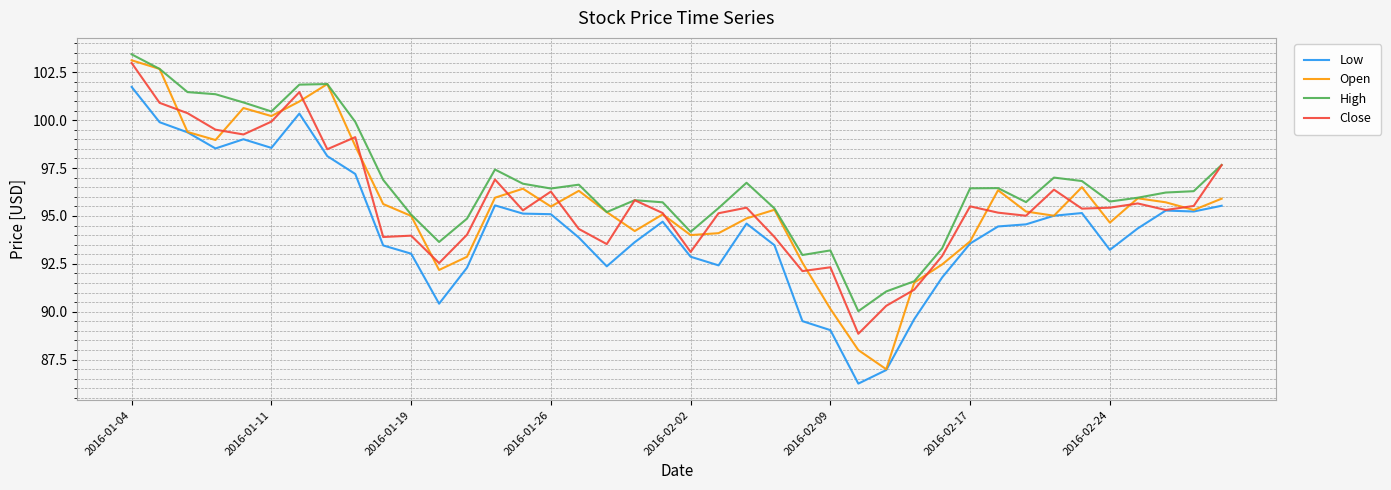

Which series has the largest range (max minus min)?

Open